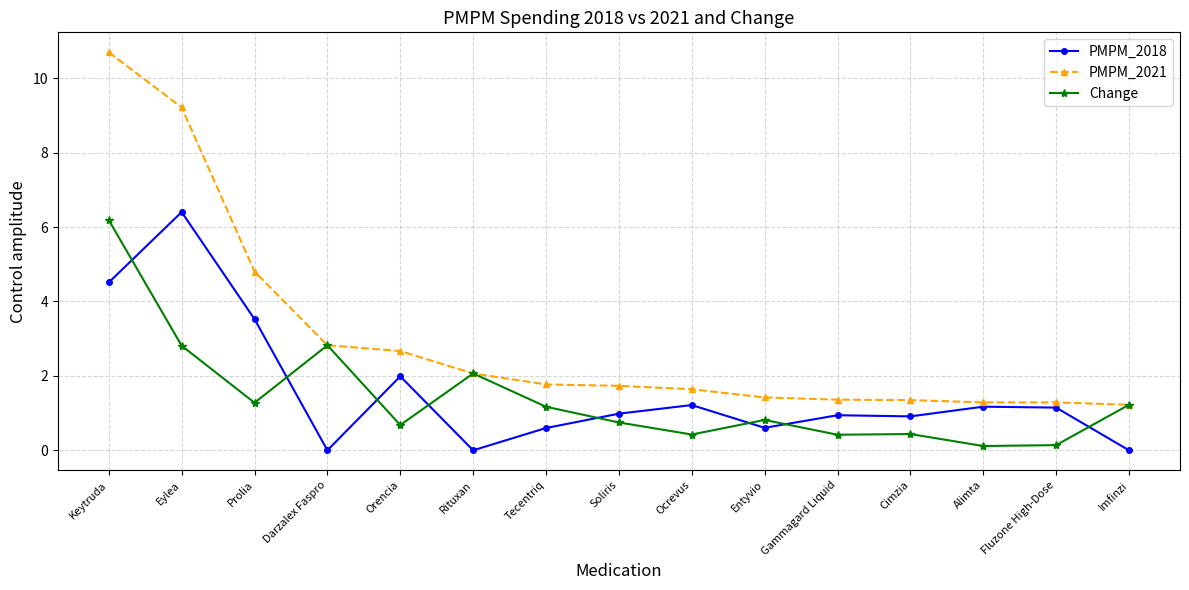

What are all the series names shown in the legend?

PMPM_2018, PMPM_2021, Change